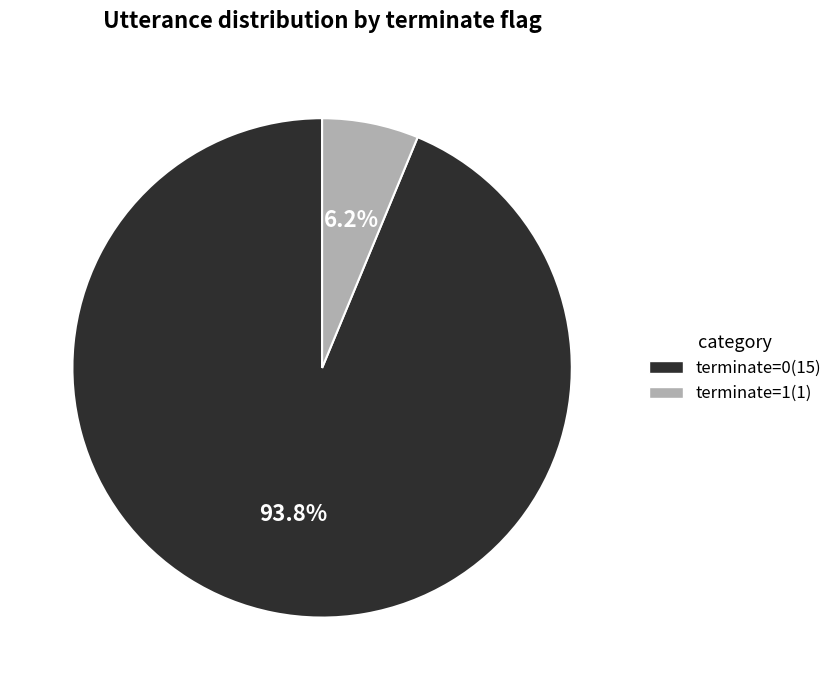

True or false: terminate=0 accounts for 79% of the total.

False